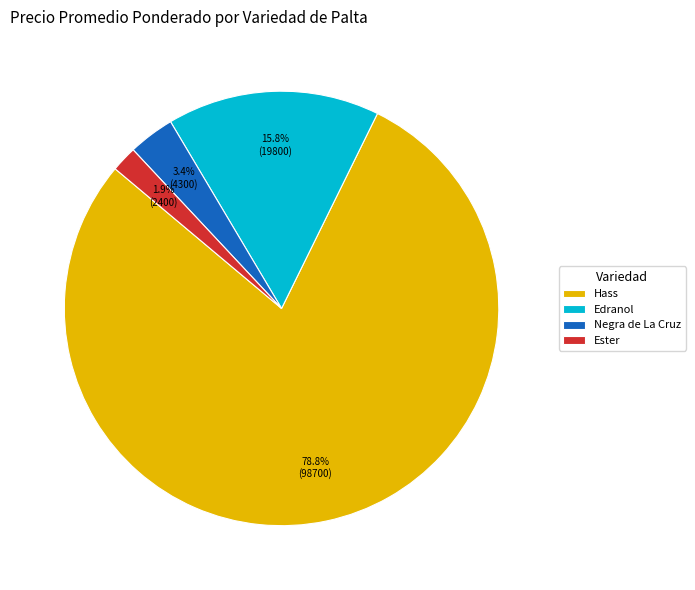

What is the total percentage of Hass and Ester?

80.8%